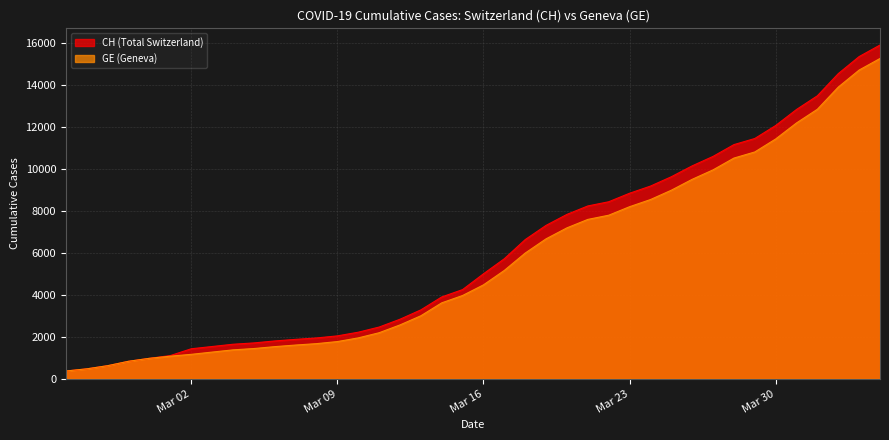

At which label is CH closest to 8150?

2020-03-21